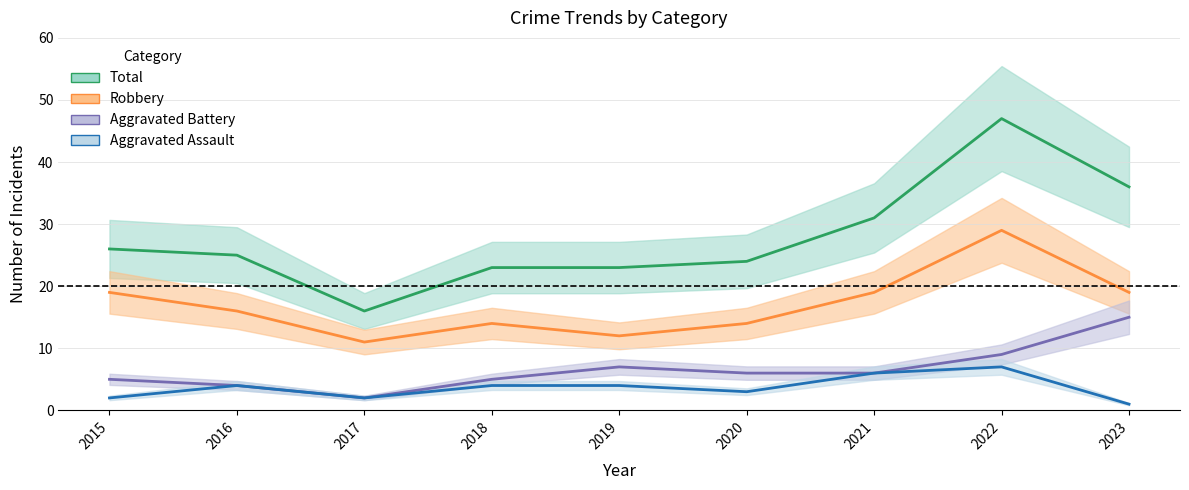

What is the difference between the maximum and minimum values in the Robbery series?

18